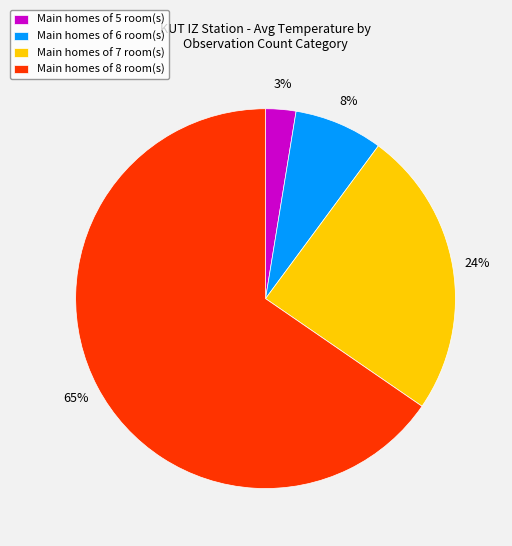

Approximately how many times larger is the value at Main homes of 6 room(s) compared to Main homes of 7 room(s)?

0.3